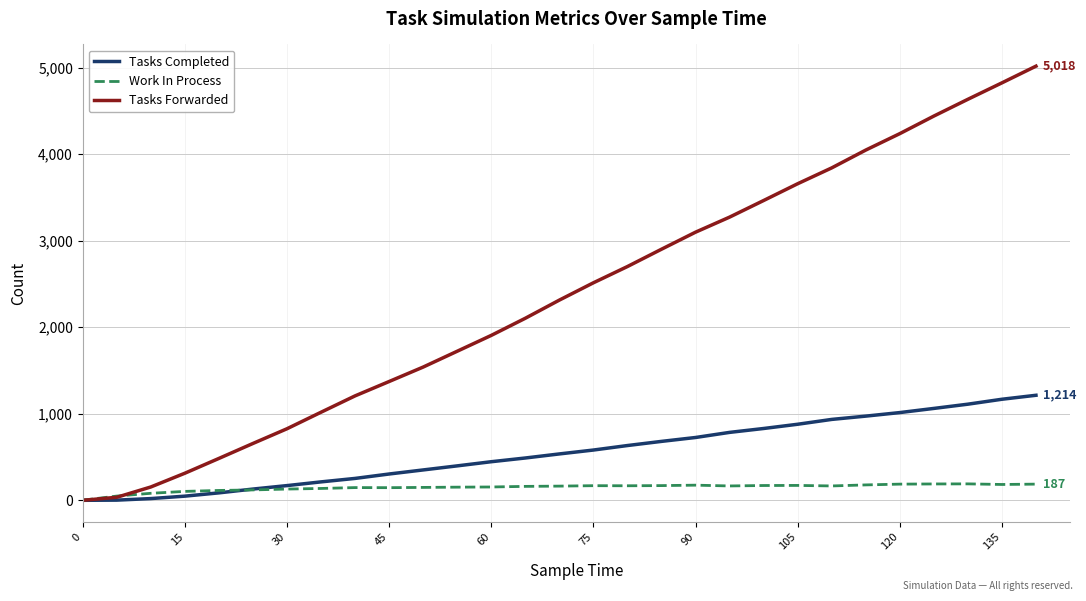

Which series has the largest range (max minus min)?

Tasks Forwarded